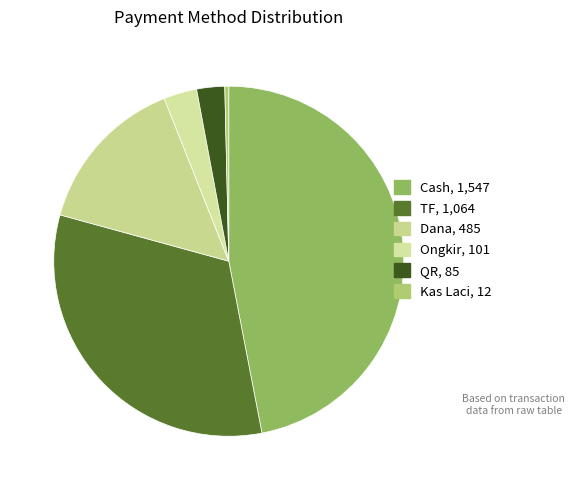

Rank the categories by value from lowest to highest.

Kas Laci, QR, Ongkir, Dana, TF, Cash